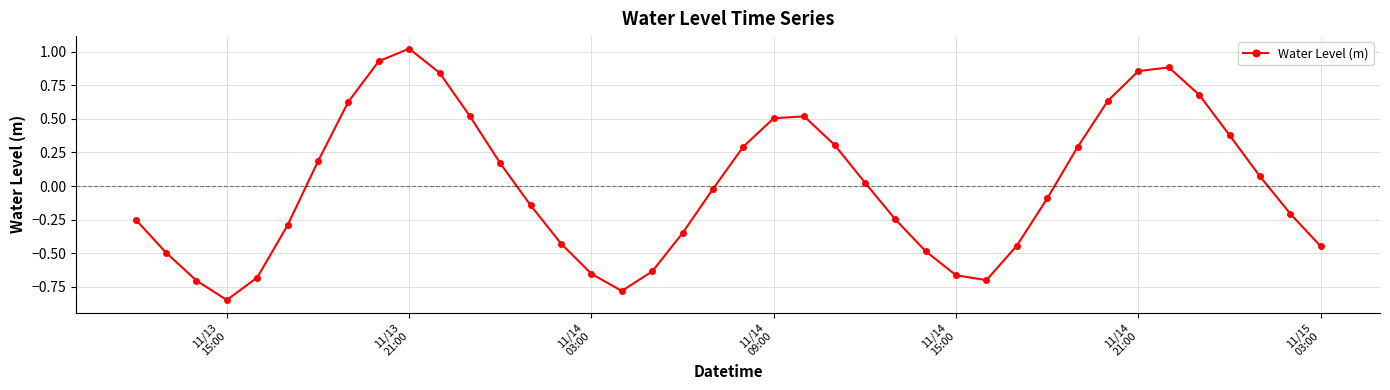

How many points are higher than both their immediate neighbors (excluding endpoints)?

3